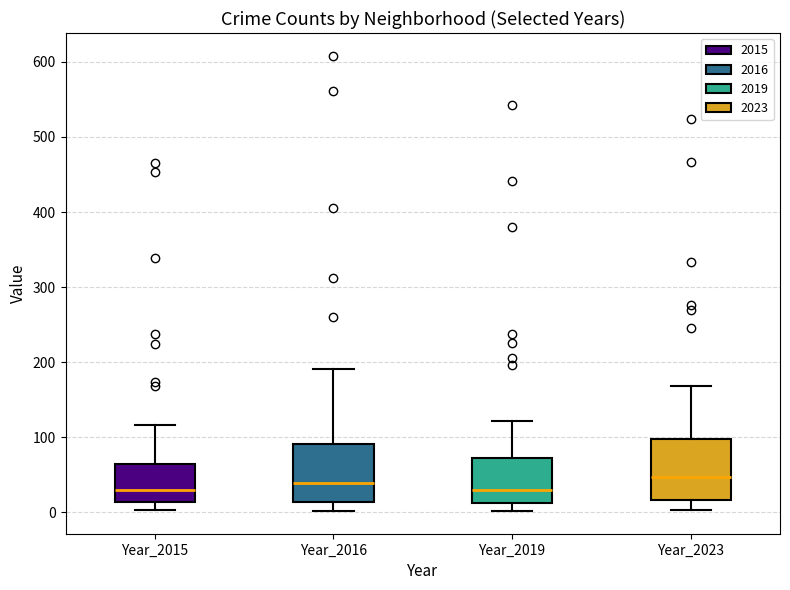

Reading left to right, transcribe this box plot: for each box, give where its median line is, the range the box spans, and where its two whiskers end, as read against the y-axis. The values are not printed on the chart, so give them approximately, as read against the axis.

Year_2015: median 30, box 10 to 60, whiskers 0 to 120
Year_2016: median 40, box 10 to 90, whiskers 0 to 190
Year_2019: median 30, box 10 to 70, whiskers 0 to 120
Year_2023: median 50, box 20 to 100, whiskers 0 to 170